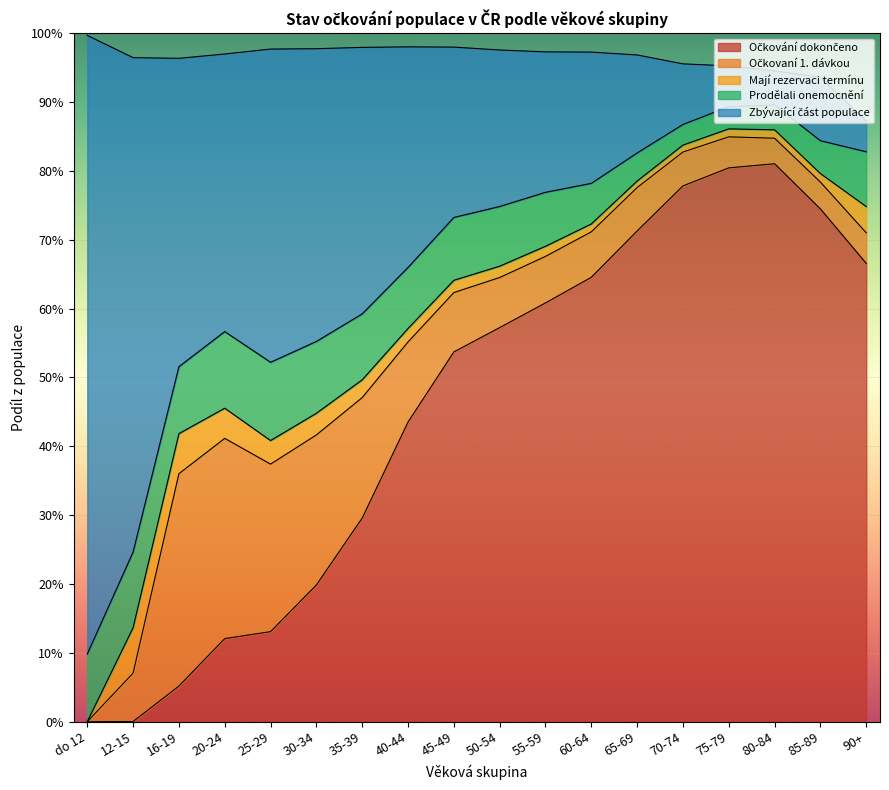

Which series changed the most between 35-39 and 50-54?

Očkování dokončeno